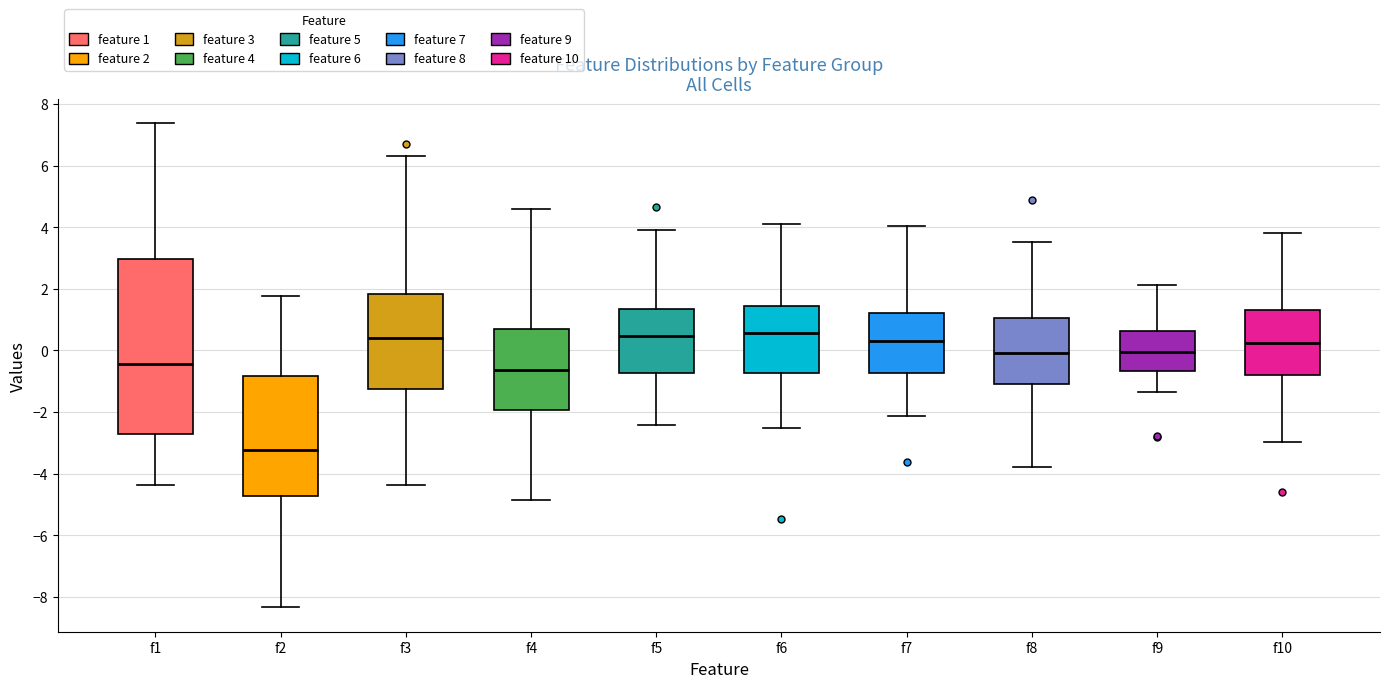

Reading left to right, read every box against the y-axis: the position of its median line, the range the box covers, and the ends of its whiskers. The values are not printed on the chart, so give them approximately, as read against the axis.

f1: median -0.4, box -2.8 to 3.0, whiskers -4.4 to 7.4
f2: median -3.2, box -4.8 to -0.8, whiskers -8.4 to 1.8
f3: median 0.4, box -1.2 to 1.8, whiskers -4.4 to 6.4
f4: median -0.6, box -2.0 to 0.8, whiskers -4.8 to 4.6
f5: median 0.4, box -0.8 to 1.4, whiskers -2.4 to 4.0
f6: median 0.6, box -0.8 to 1.4, whiskers -2.6 to 4.0
f7: median 0.4, box -0.8 to 1.2, whiskers -2.2 to 4.0
f8: median 0.0, box -1.0 to 1.0, whiskers -3.8 to 3.6
f9: median 0.0, box -0.6 to 0.6, whiskers -1.4 to 2.2
f10: median 0.2, box -0.8 to 1.4, whiskers -3.0 to 3.8